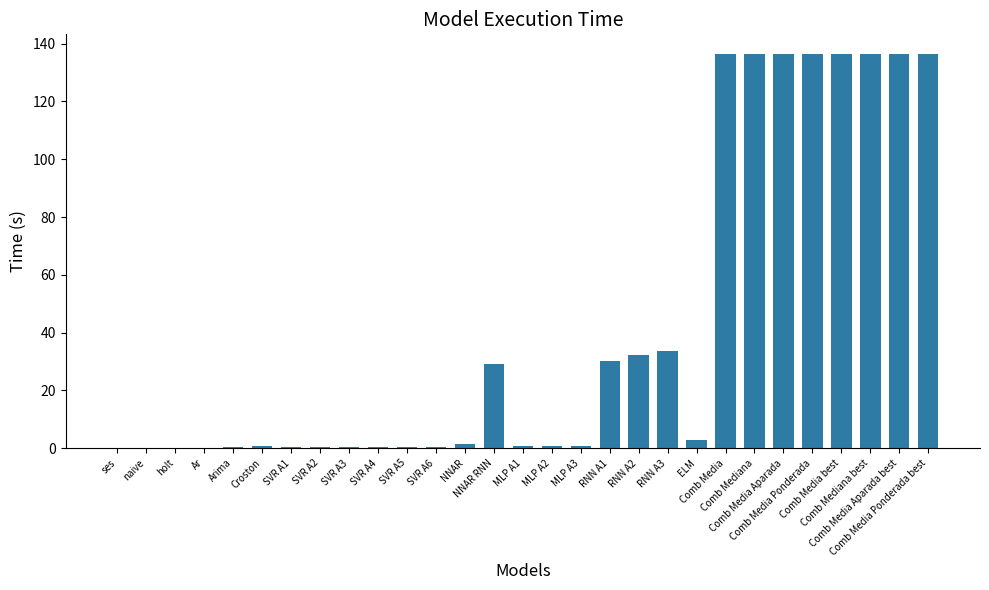

Are the bars grouped side by side (vs. stacked)?

No